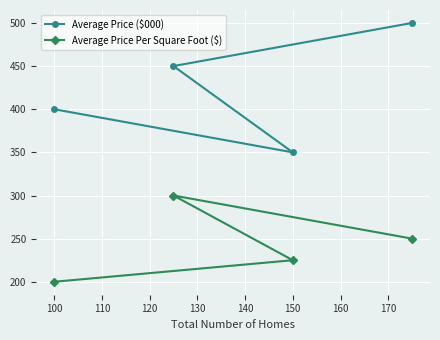

The value of Average Price Per Square Foot ($) at 110 is 129. True or false?

False